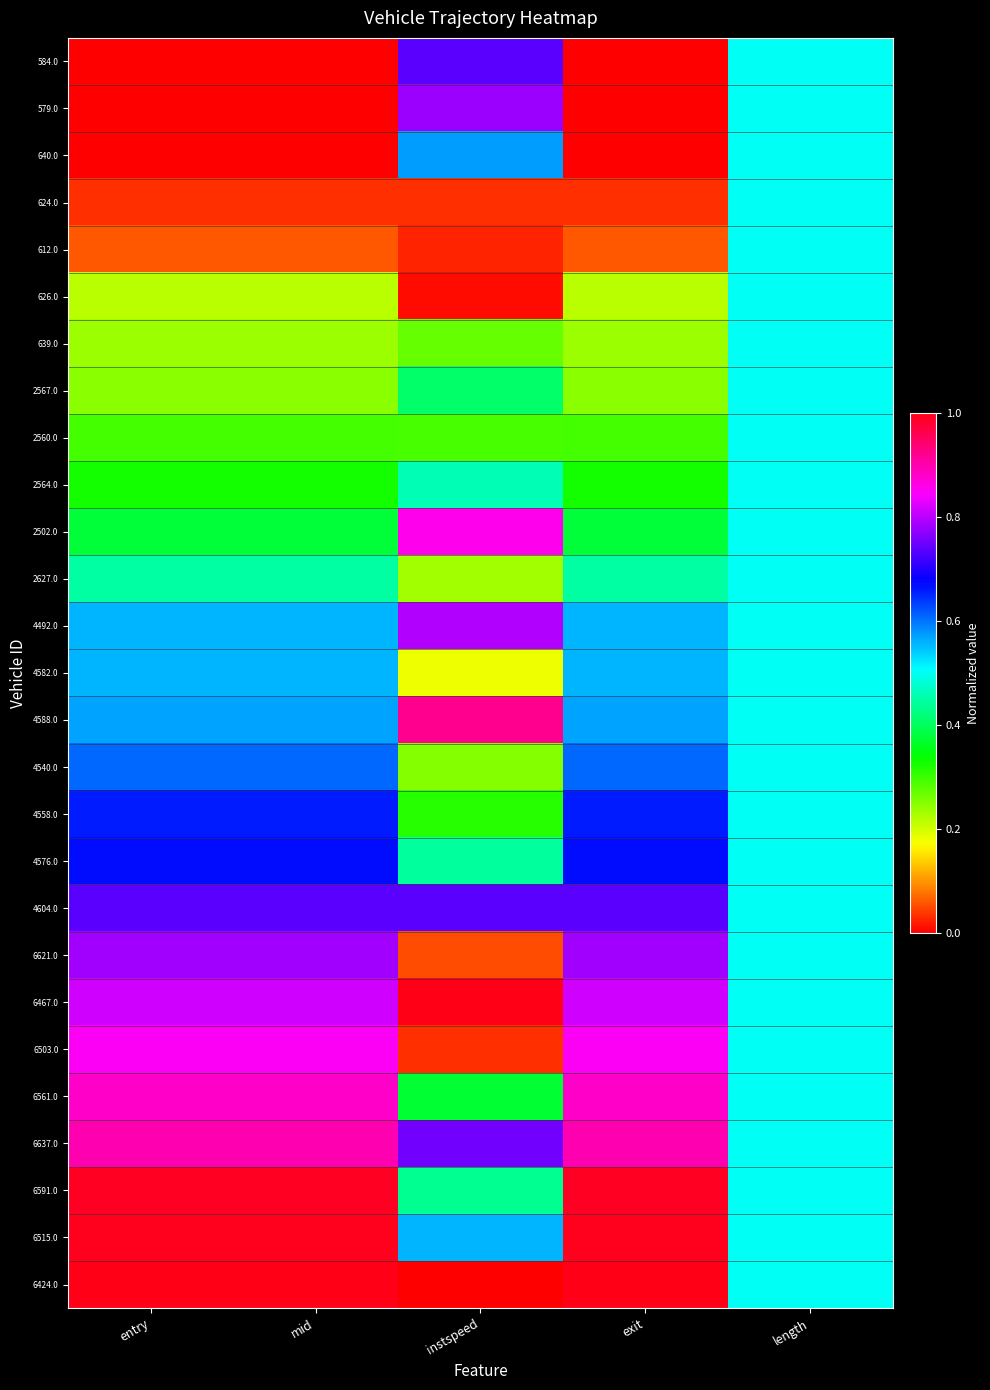

Reading left to right, extract all data points from this chart.

584.0: entry=0.0	mid=0.0	instspeed=0.7	exit=0.0	length=0.5
579.0: entry=0.0	mid=0.0	instspeed=0.8	exit=0.0	length=0.5
640.0: entry=0.0	mid=0.0	instspeed=0.6	exit=0.0	length=0.5
624.0: entry=0.0	mid=0.0	instspeed=0.0	exit=0.0	length=0.5
612.0: entry=0.1	mid=0.1	instspeed=0.0	exit=0.1	length=0.5
626.0: entry=0.2	mid=0.2	instspeed=0.0	exit=0.2	length=0.5
639.0: entry=0.2	mid=0.2	instspeed=0.3	exit=0.2	length=0.5
2567.0: entry=0.2	mid=0.2	instspeed=0.4	exit=0.2	length=0.5
2560.0: entry=0.3	mid=0.3	instspeed=0.3	exit=0.3	length=0.5
2564.0: entry=0.3	mid=0.3	instspeed=0.5	exit=0.3	length=0.5
2502.0: entry=0.4	mid=0.4	instspeed=0.9	exit=0.4	length=0.5
2627.0: entry=0.4	mid=0.4	instspeed=0.2	exit=0.4	length=0.5
4492.0: entry=0.6	mid=0.6	instspeed=0.8	exit=0.6	length=0.5
4582.0: entry=0.6	mid=0.6	instspeed=0.2	exit=0.6	length=0.5
4588.0: entry=0.6	mid=0.6	instspeed=0.9	exit=0.6	length=0.5
4540.0: entry=0.6	mid=0.6	instspeed=0.3	exit=0.6	length=0.5
4558.0: entry=0.7	mid=0.7	instspeed=0.3	exit=0.7	length=0.5
4576.0: entry=0.7	mid=0.7	instspeed=0.4	exit=0.7	length=0.5
4604.0: entry=0.7	mid=0.7	instspeed=0.7	exit=0.7	length=0.5
6621.0: entry=0.8	mid=0.8	instspeed=0.1	exit=0.8	length=0.5
6467.0: entry=0.8	mid=0.8	instspeed=1.0	exit=0.8	length=0.5
6503.0: entry=0.9	mid=0.9	instspeed=0.0	exit=0.9	length=0.5
6561.0: entry=0.9	mid=0.9	instspeed=0.4	exit=0.9	length=0.5
6637.0: entry=0.9	mid=0.9	instspeed=0.8	exit=0.9	length=0.5
6591.0: entry=1.0	mid=1.0	instspeed=0.4	exit=1.0	length=0.5
6515.0: entry=1.0	mid=1.0	instspeed=0.6	exit=1.0	length=0.5
6424.0: entry=1.0	mid=1.0	instspeed=0.0	exit=1.0	length=0.5